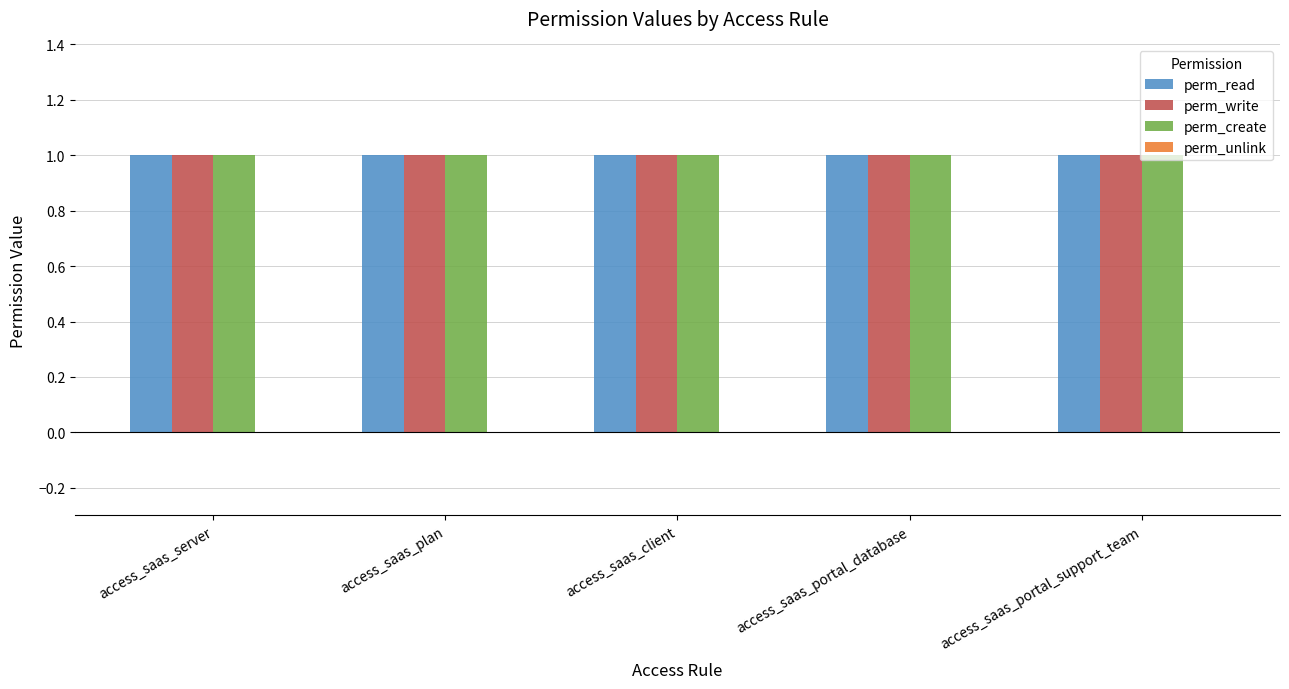

Reading left to right, list all the values displayed in this chart.

perm_read: 1	1	1	1	1
perm_write: 1	1	1	1	1
perm_create: 1	1	1	1	1
perm_unlink: 0	0	0	0	0